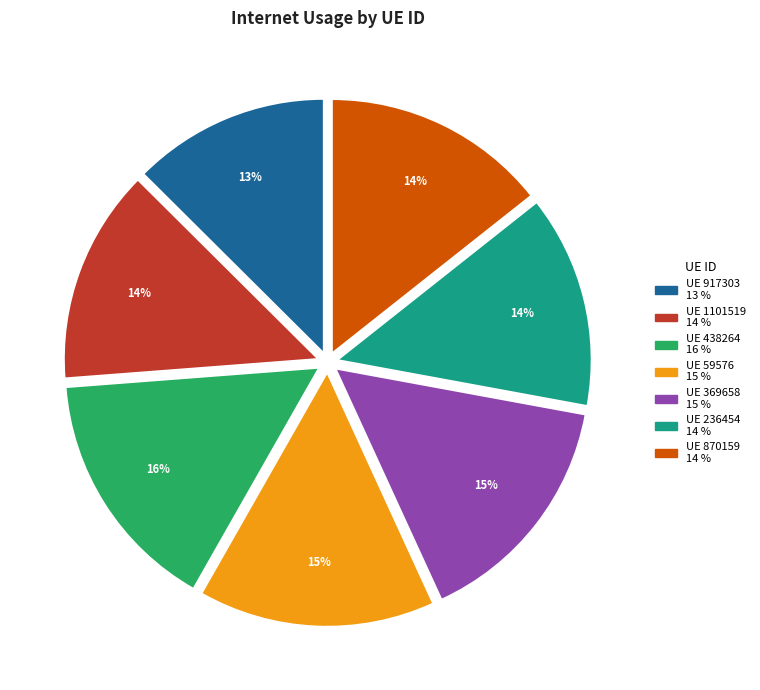

To the nearest percent, what is the difference between the largest and smallest slice percentages?

3%